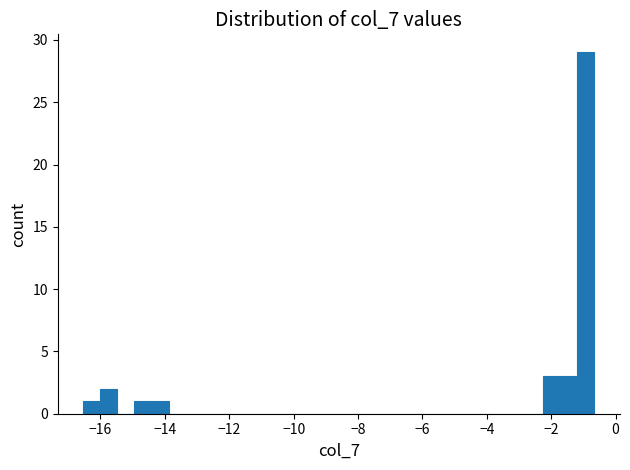

Read against the x-axis, roughly where is the centre of the tallest bar?

-1.0